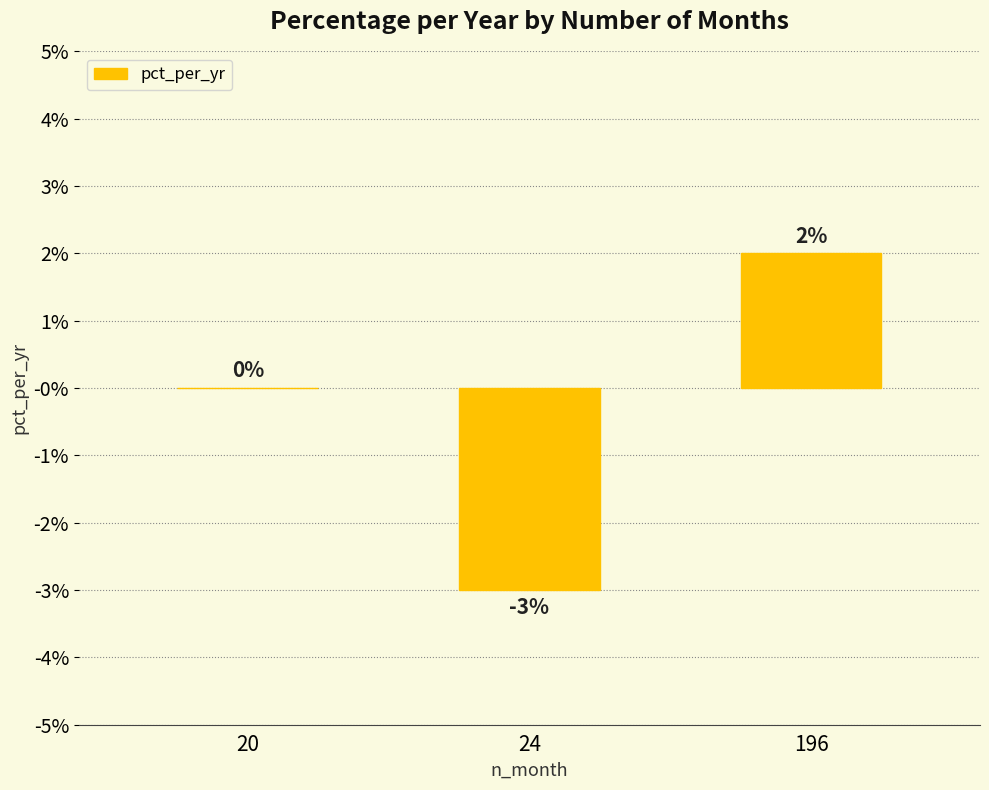

The value at 196 is 0.0. True or false?

False